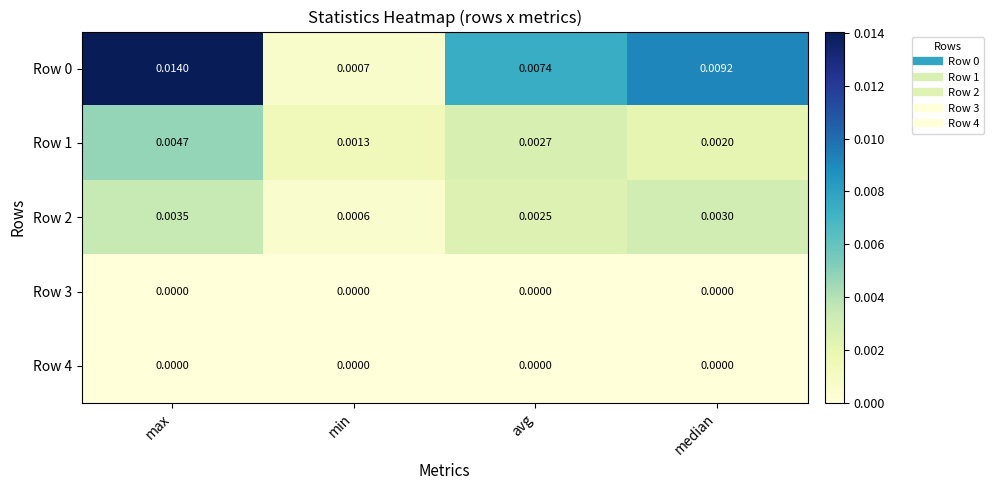

At which category is the sum across all series the highest?

max